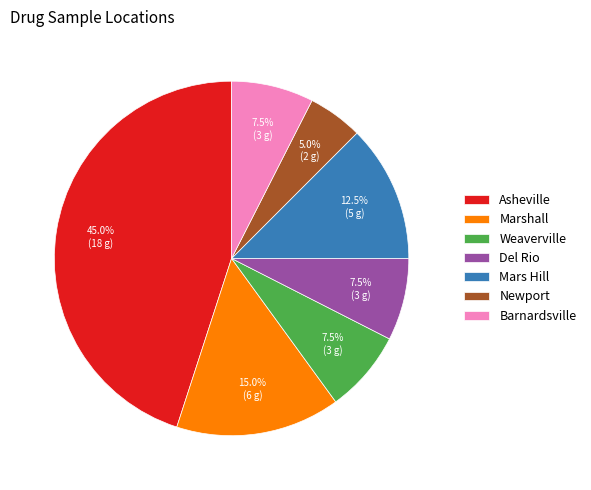

How many segments does this pie chart have?

7